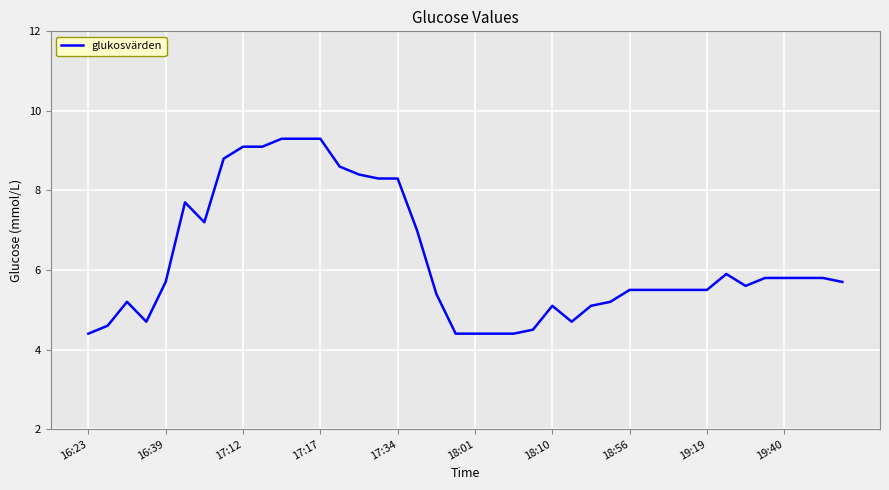

What is the sum of all values?

250.5